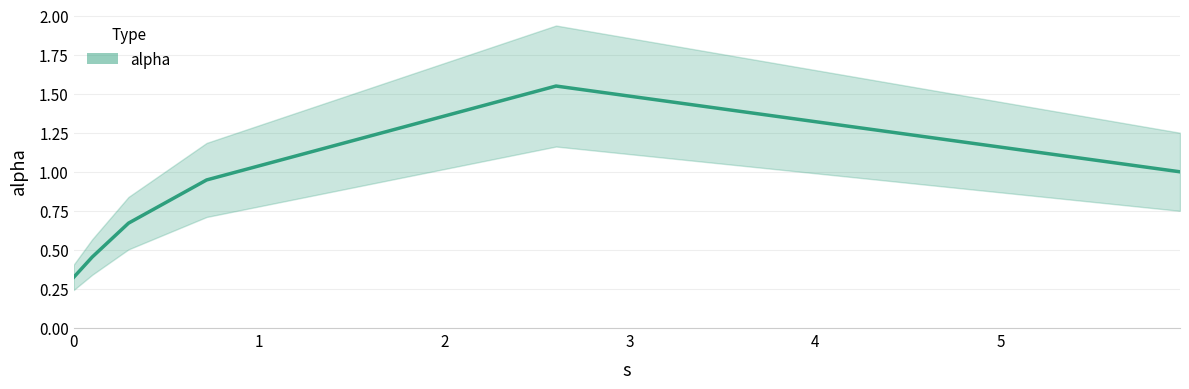

What is the change in value from 0 to 5?

+0.7